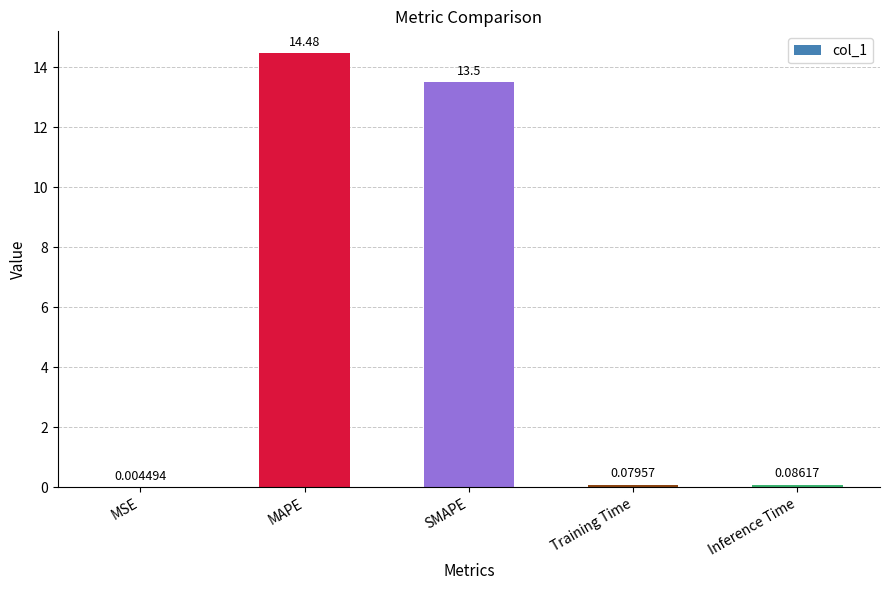

Is it true that the value at MAPE is 14.5?

True